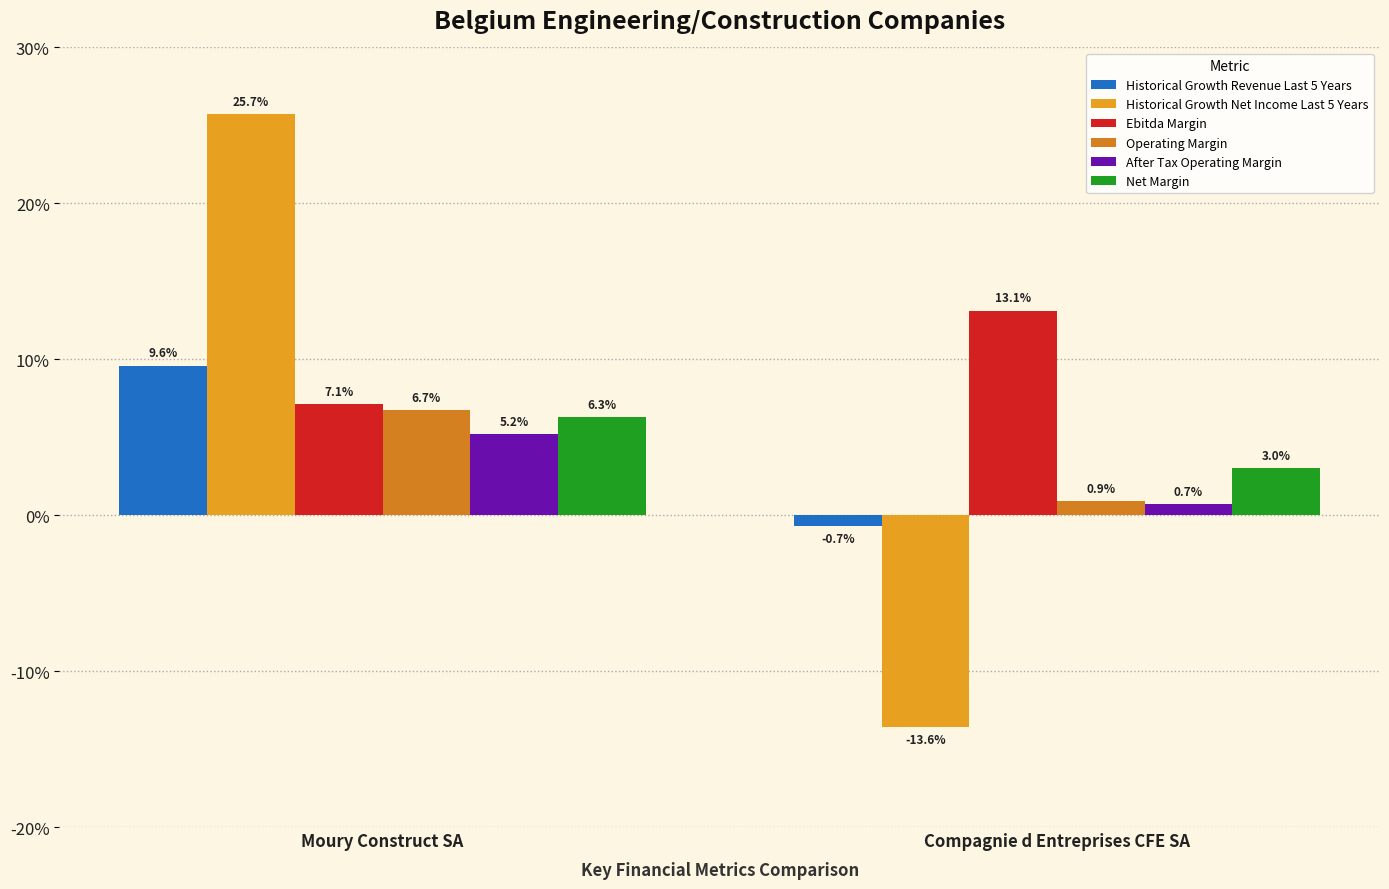

The value of Net Margin at Moury Construct SA is 0.1. True or false?

True